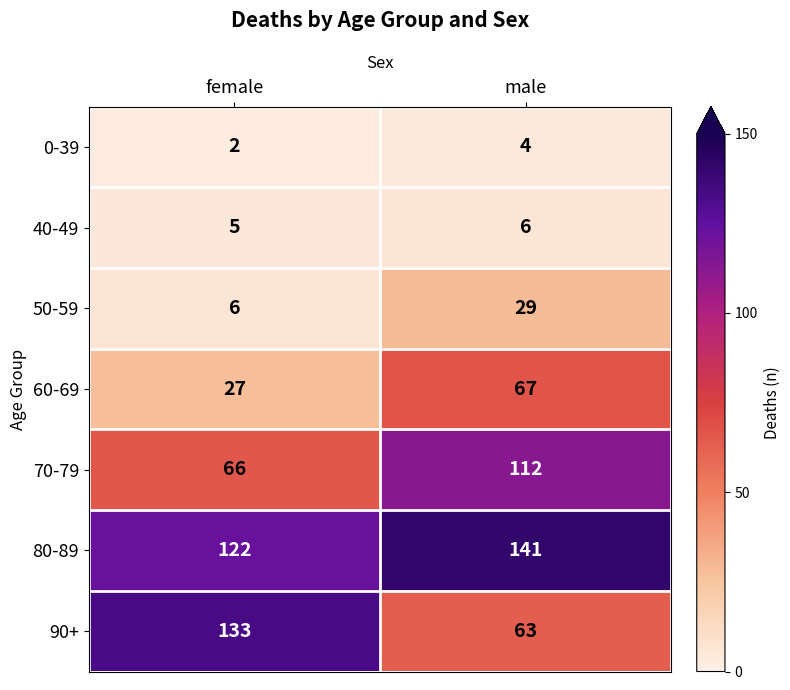

What is the greatest value displayed?

141